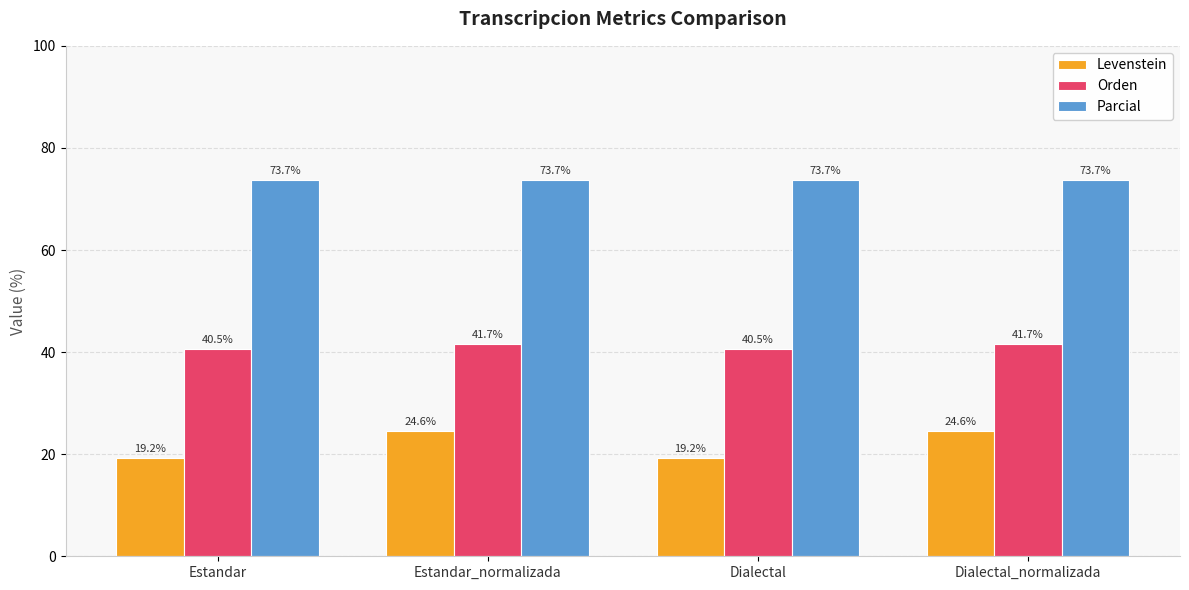

At Estandar, list the series in order from smallest to largest.

Levenstein, Orden, Parcial